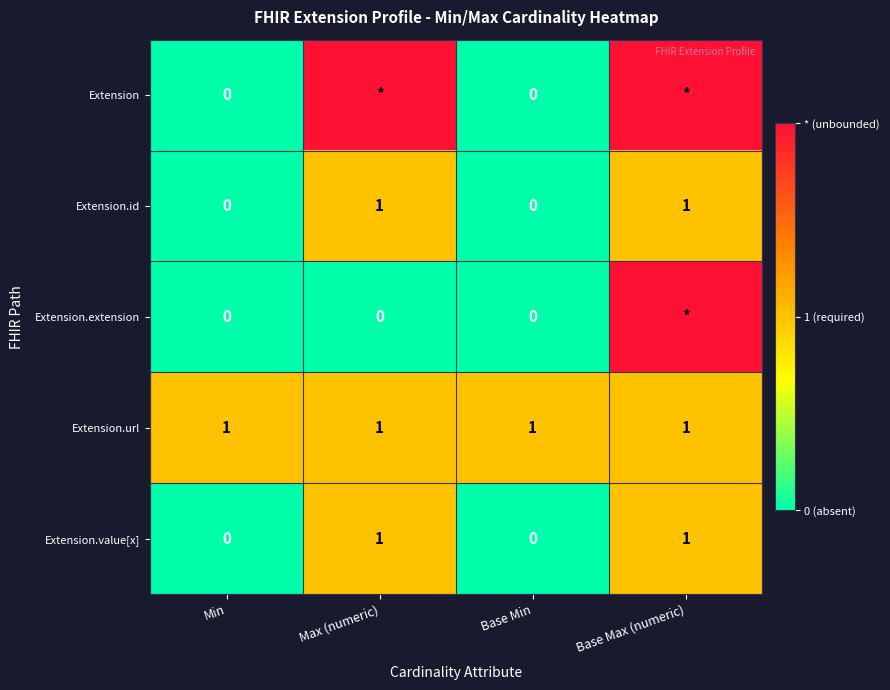

True or false: Extension.url has a value of 0 at Min.

False